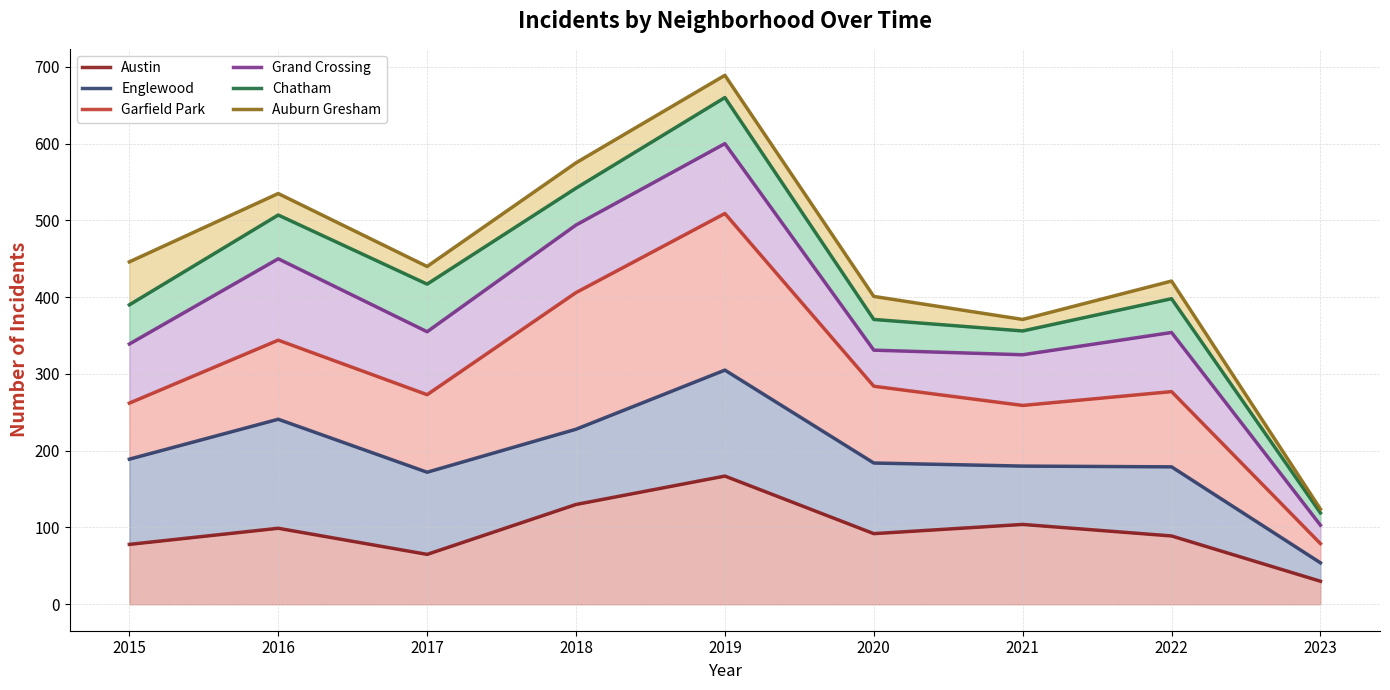

At how many categories does at least one series exceed 501?

3